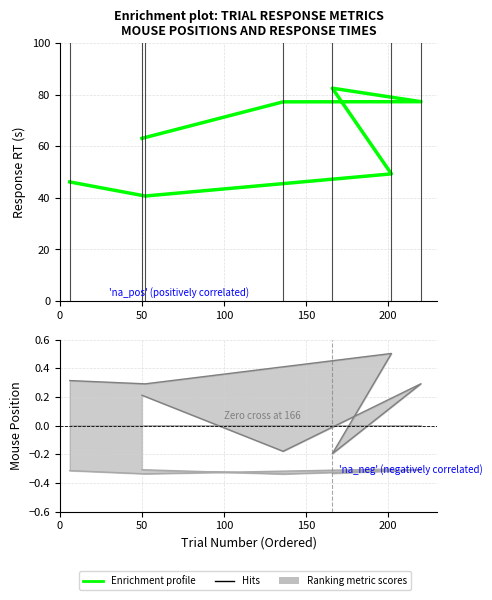

How many interior local peaks does the trial_mouse_y series have?

2